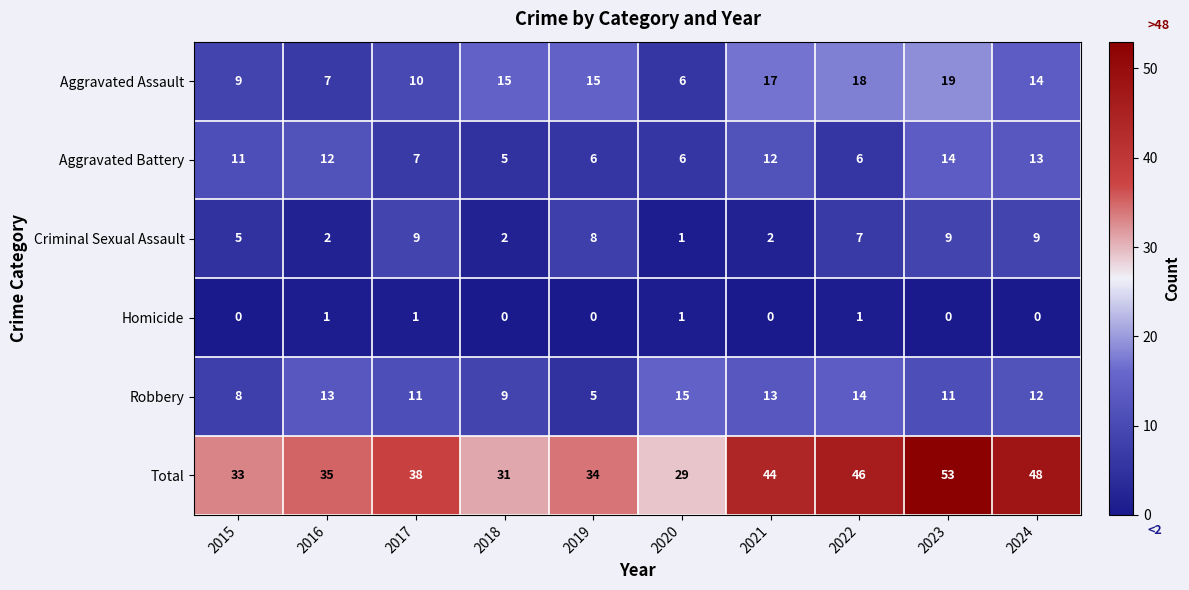

What is the spread (max minus min) of values at 2022?

45